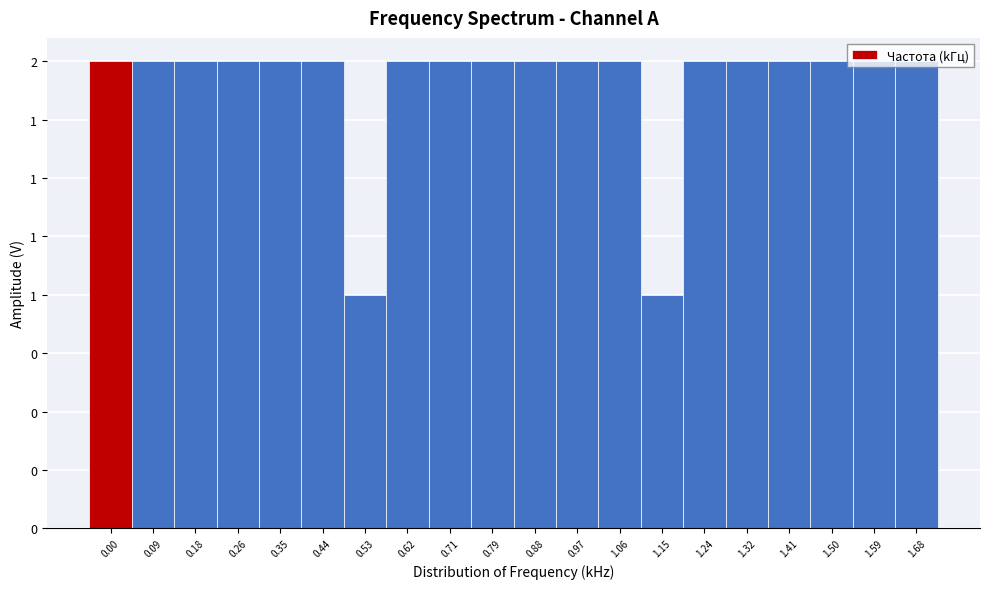

Does the chart contain any negative values?

No